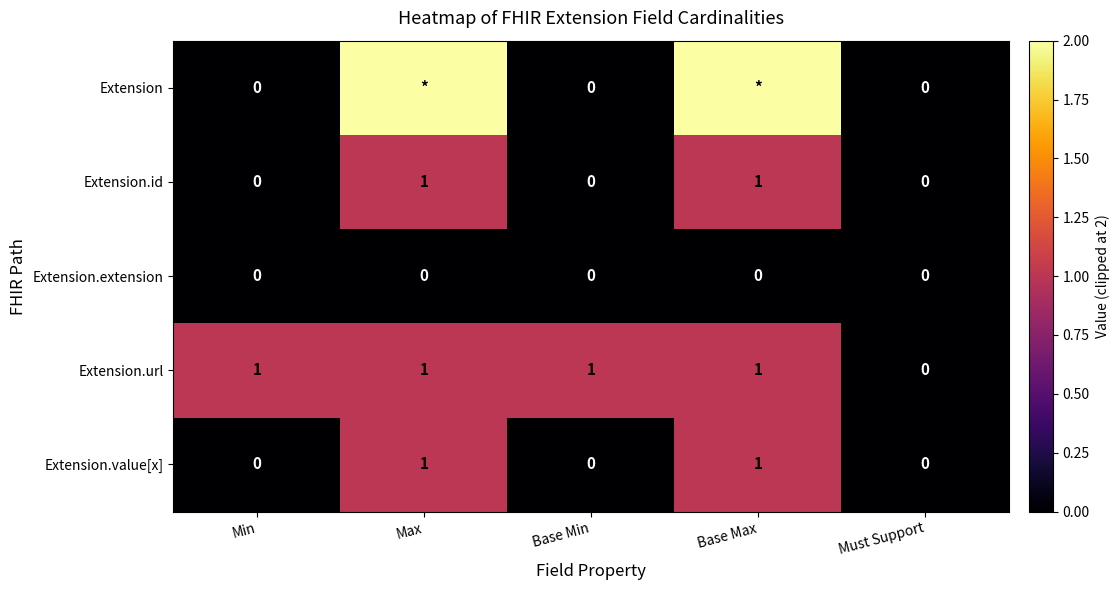

What is the sum of the Extension.value[x] values at Min and Base Max?

1